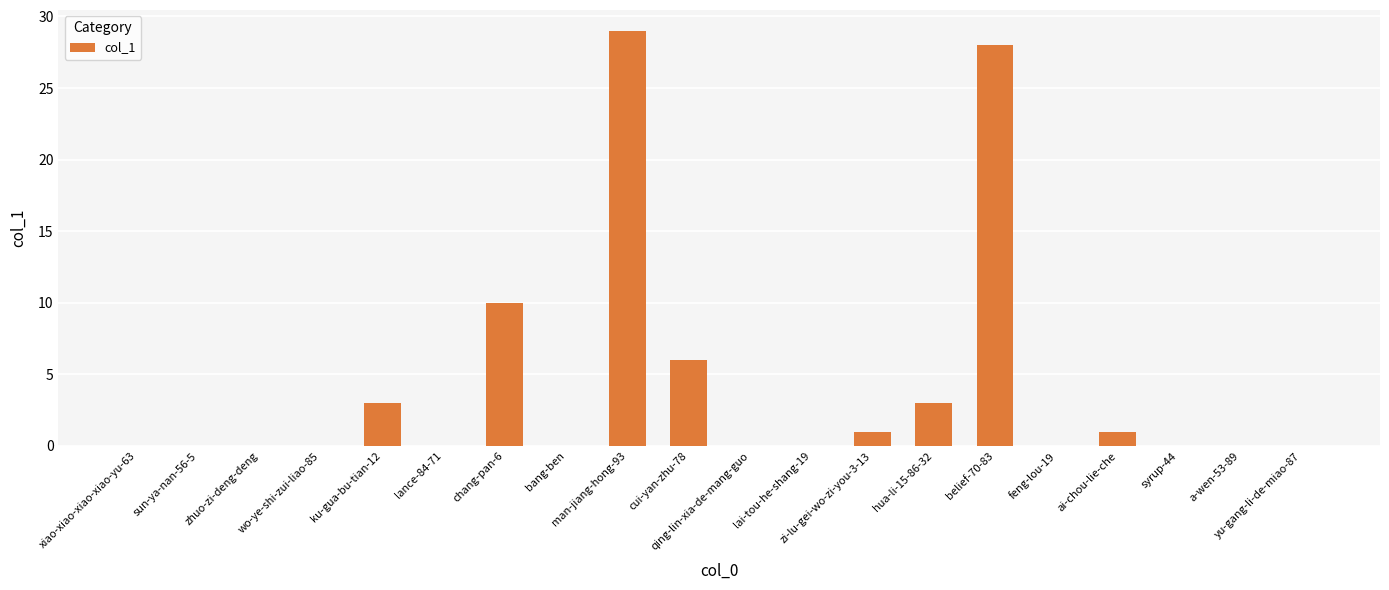

What is the greatest value displayed?

29